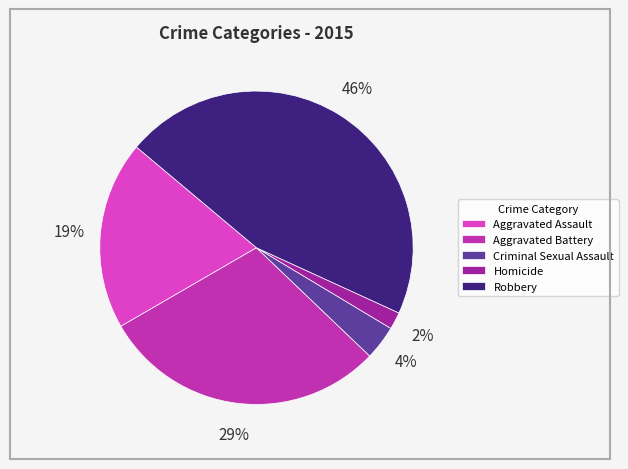

Which category has the biggest portion of the pie?

Robbery